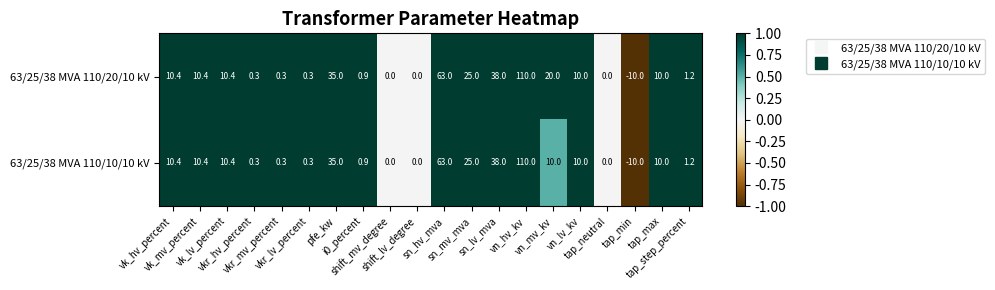

Which series has the largest total across all categories?

63/25/38 MVA 110/20/10 kV